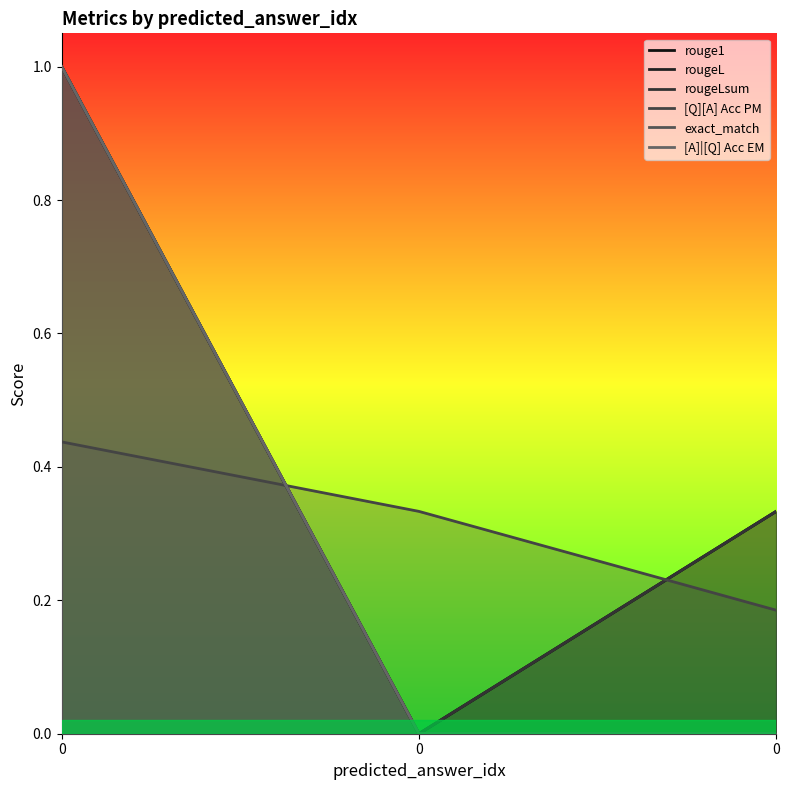

The rouge1 series shows 0.3 at 0. True or false?

True